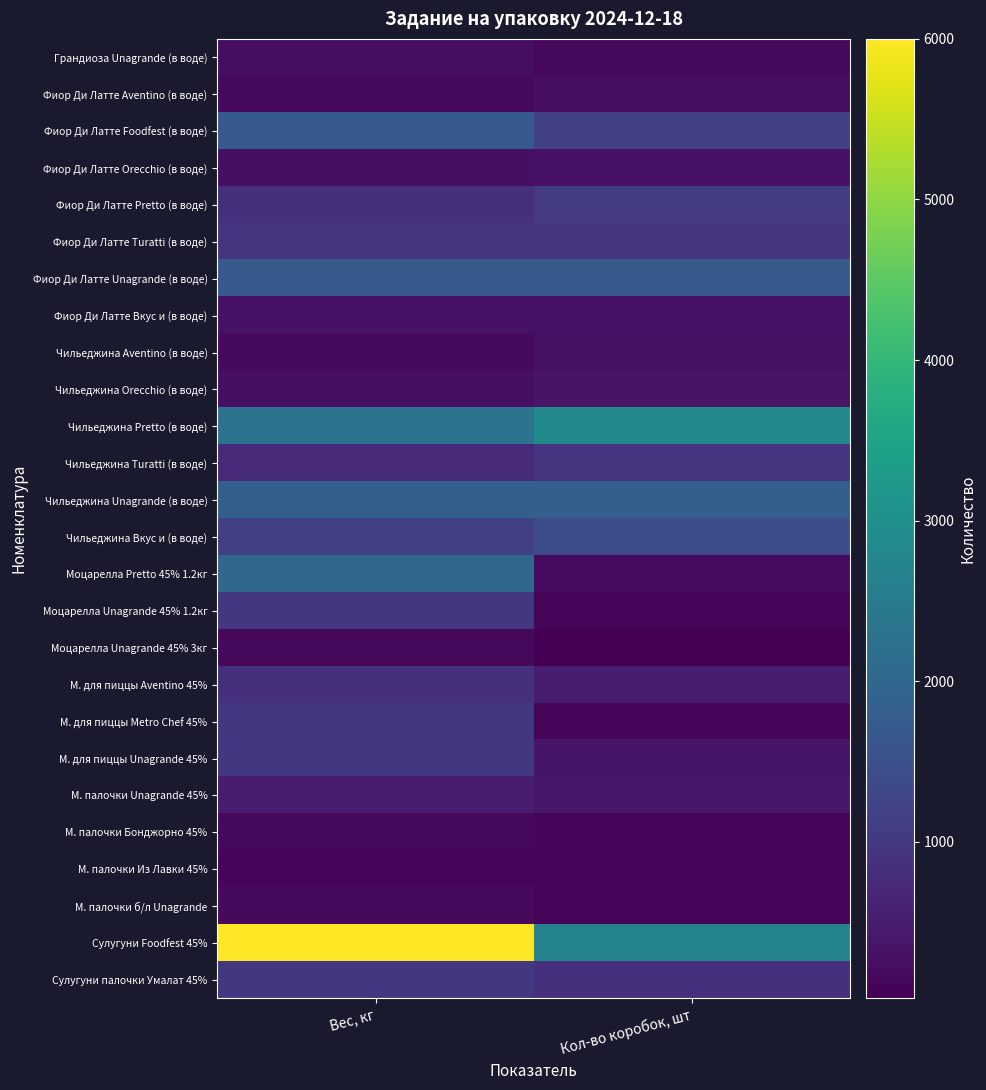

Which label corresponds to the smallest value in the chart?

Кол-во коробок, шт